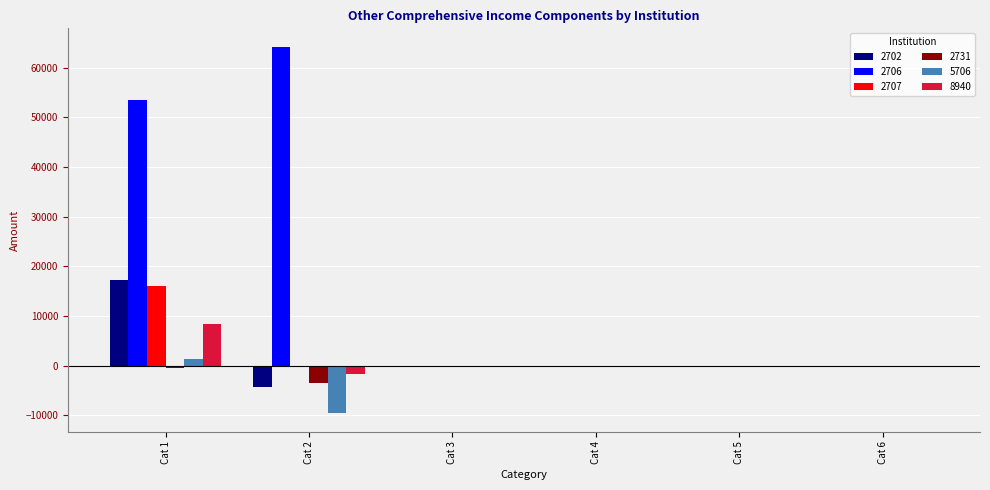

The value of 5706 at Cat 4 is 6224. True or false?

False